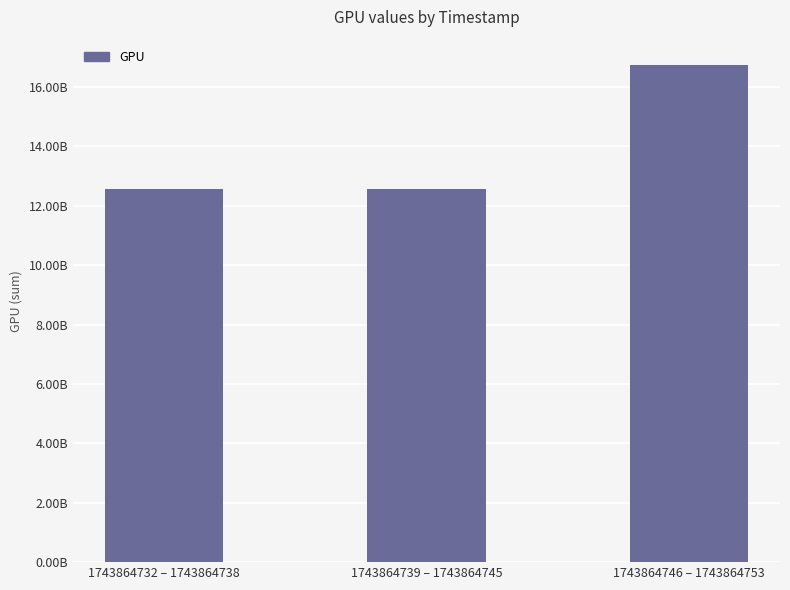

What is the minimum value shown in the chart?

12566742954